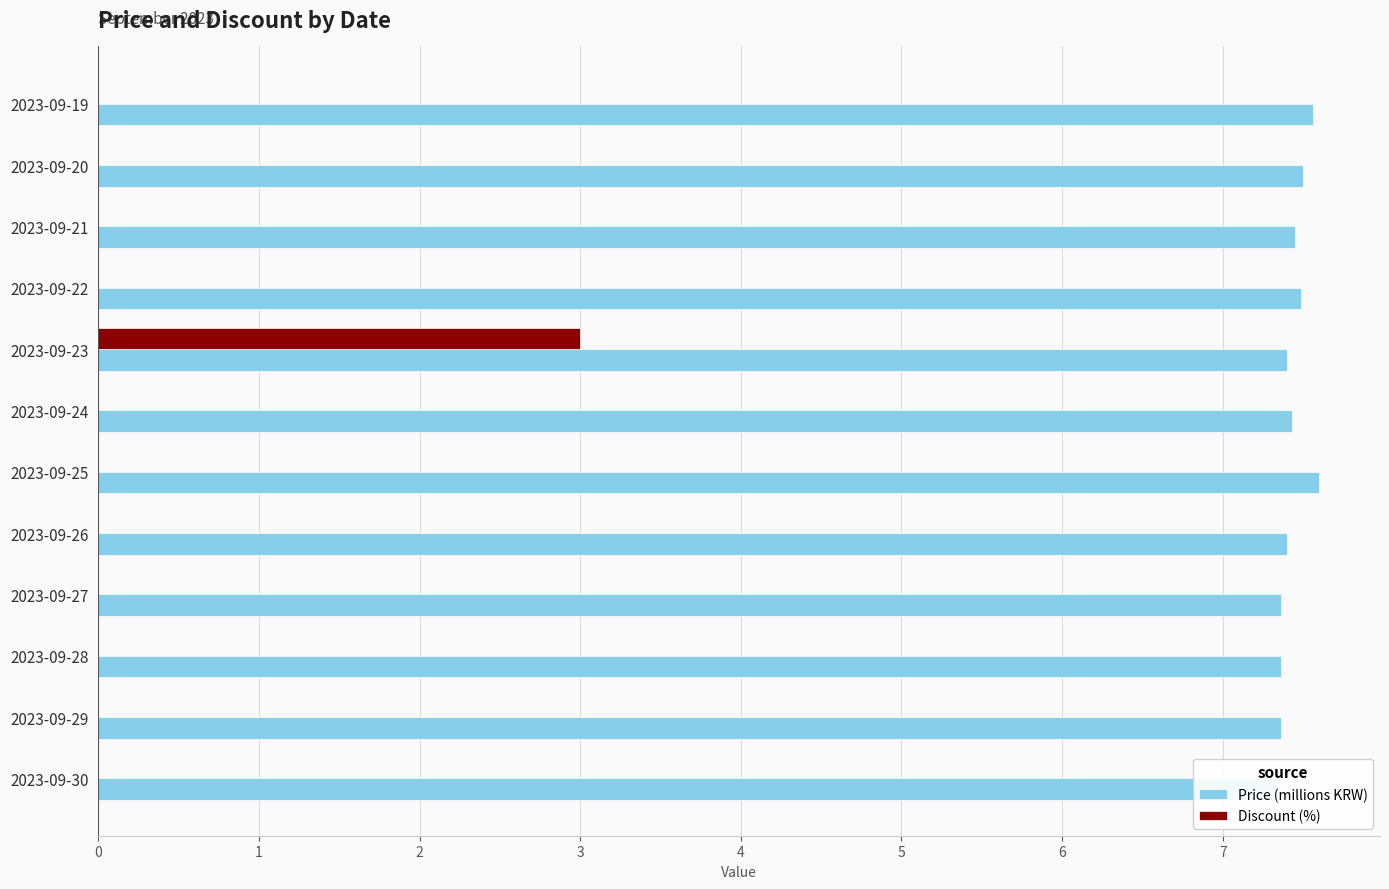

List the labels in order of Discount (%) value, largest first.

2023-09-23, 2023-09-19, 2023-09-20, 2023-09-21, 2023-09-22, 2023-09-24, 2023-09-25, 2023-09-26, 2023-09-27, 2023-09-28, 2023-09-29, 2023-09-30